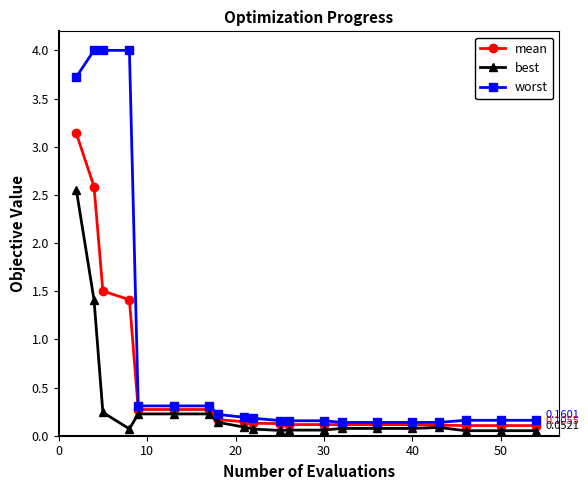

Which series has the largest range (max minus min)?

worst